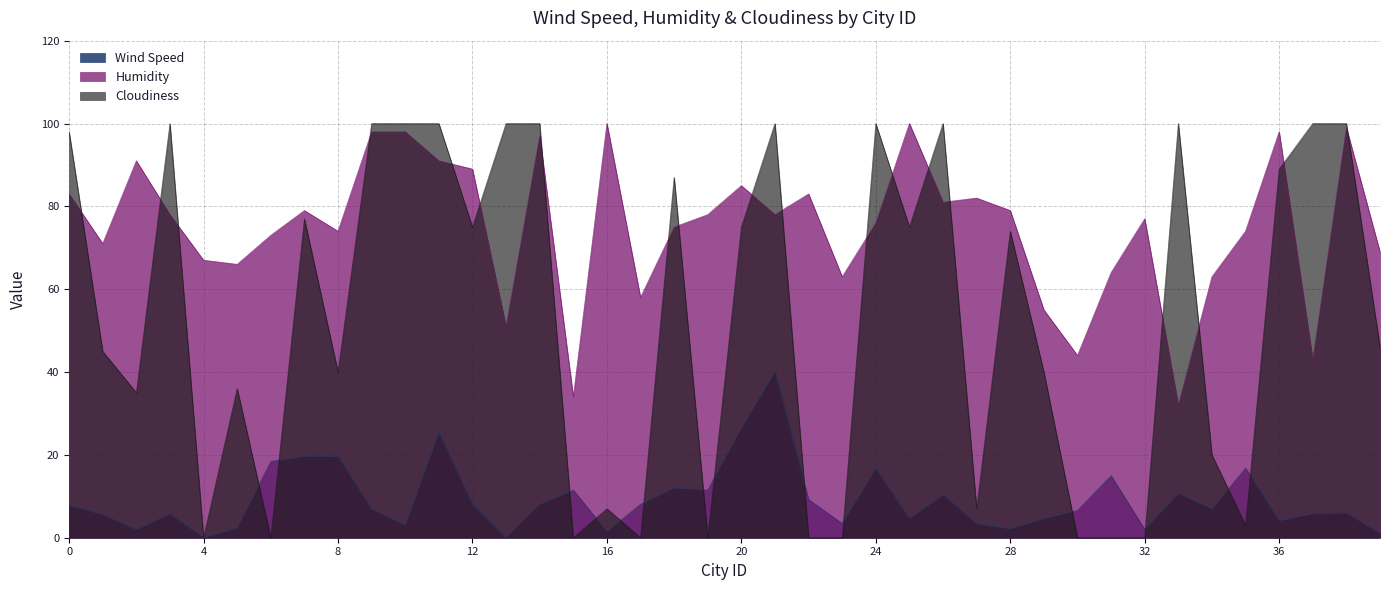

What are all the series names shown in the legend?

Wind Speed, Humidity, Cloudiness